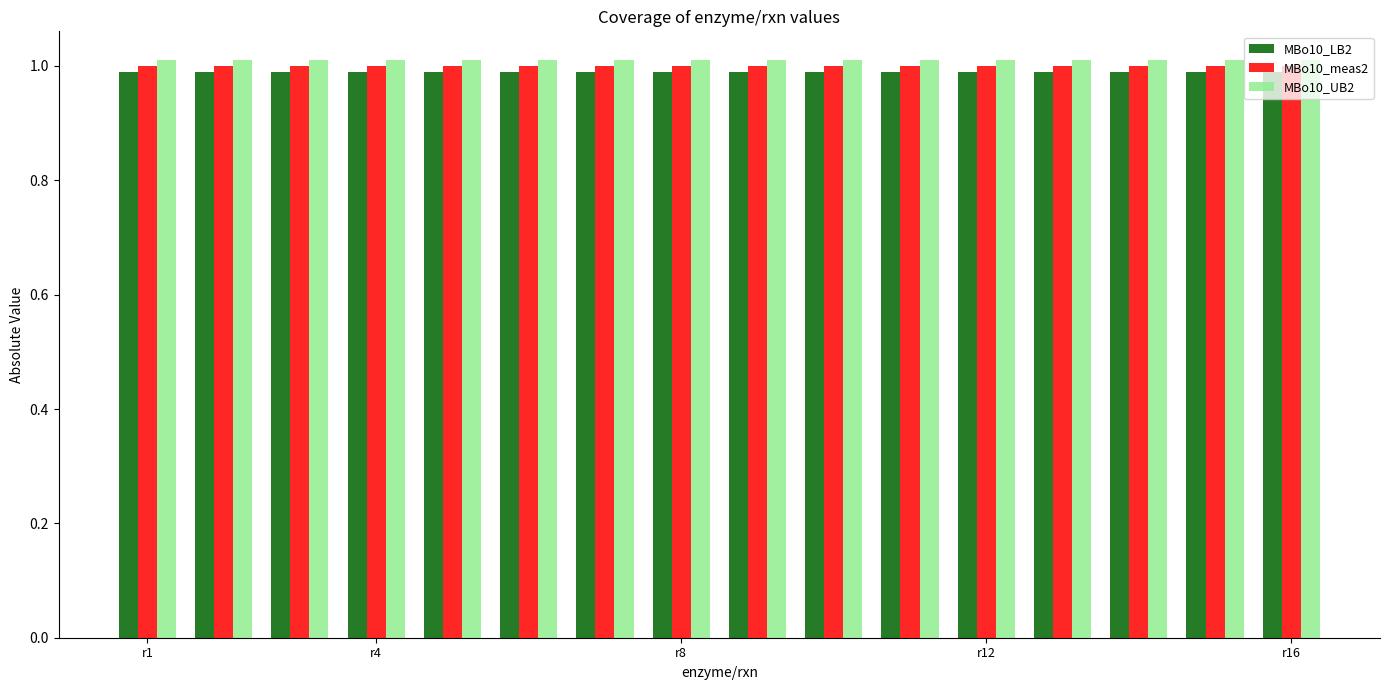

Reading left to right, extract all data points from this chart.

MBo10_LB2: 1.0	1.0	1.0	1.0	1.0	1.0	1.0	1.0	1.0	1.0	1.0	1.0	1.0	1.0	1.0	1.0
MBo10_meas2: 1.0	1.0	1.0	1.0	1.0	1.0	1.0	1.0	1.0	1.0	1.0	1.0	1.0	1.0	1.0	1.0
MBo10_UB2: 1.0	1.0	1.0	1.0	1.0	1.0	1.0	1.0	1.0	1.0	1.0	1.0	1.0	1.0	1.0	1.0